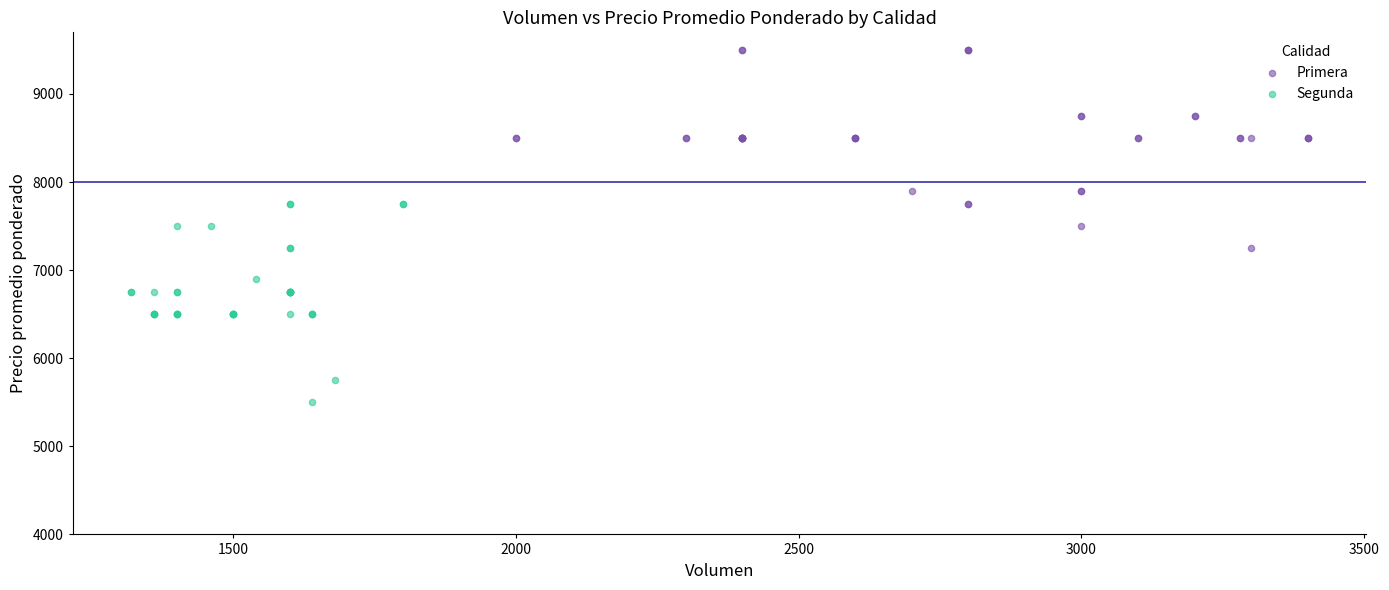

Which series contains the lowest Y value?

Segunda